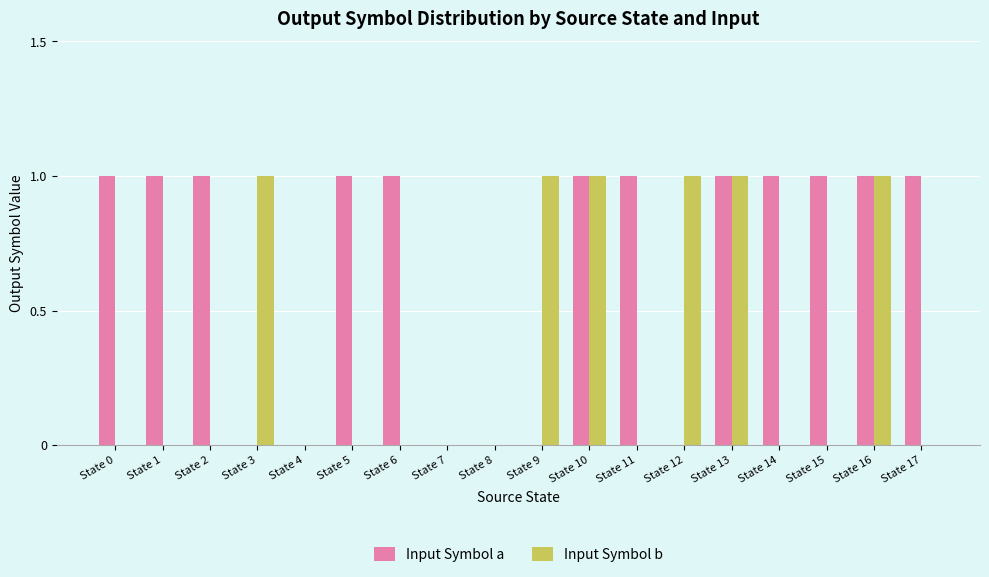

Is it true that Input Symbol b equals 1 at State 16?

True